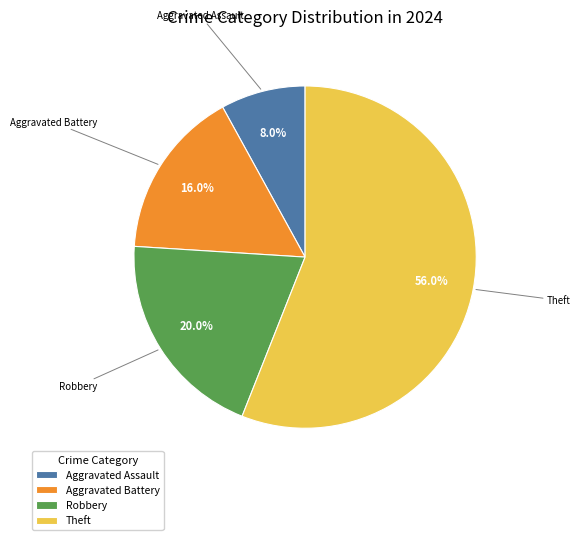

Which category has the smallest portion of the pie?

Aggravated Assault